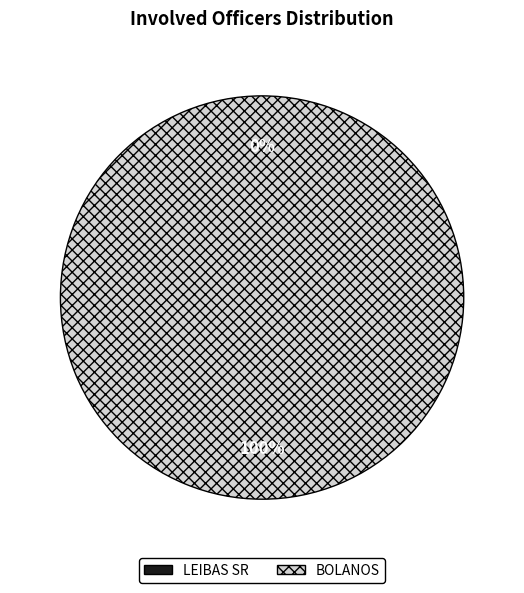

To the nearest percent, what is the combined percentage of LEIBAS SR and BOLANOS?

100%